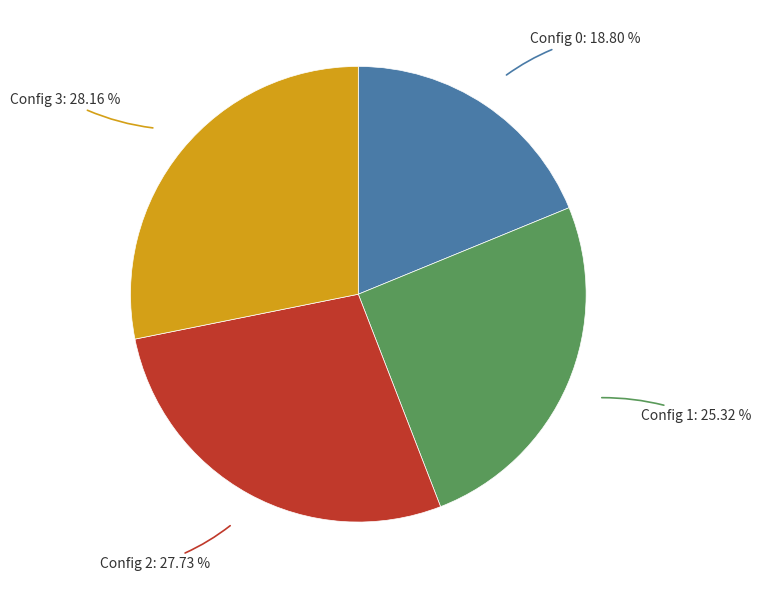

How many slices are in this pie chart?

4